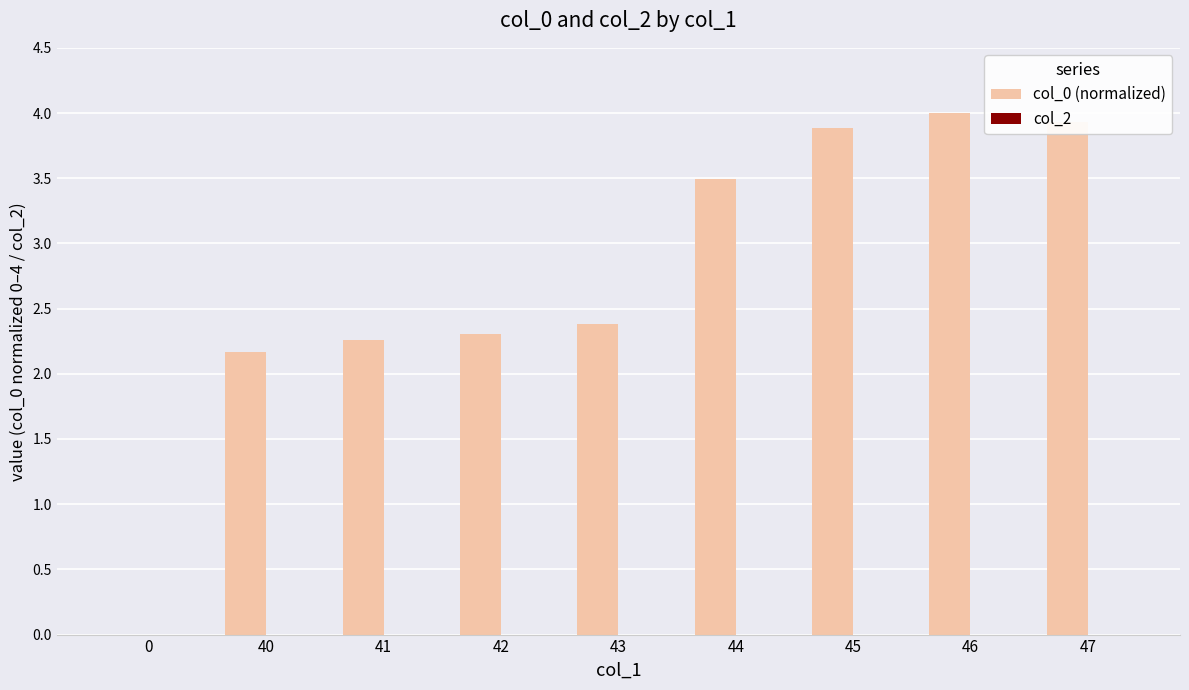

What is the change in value from 40 to 45?

+1.7